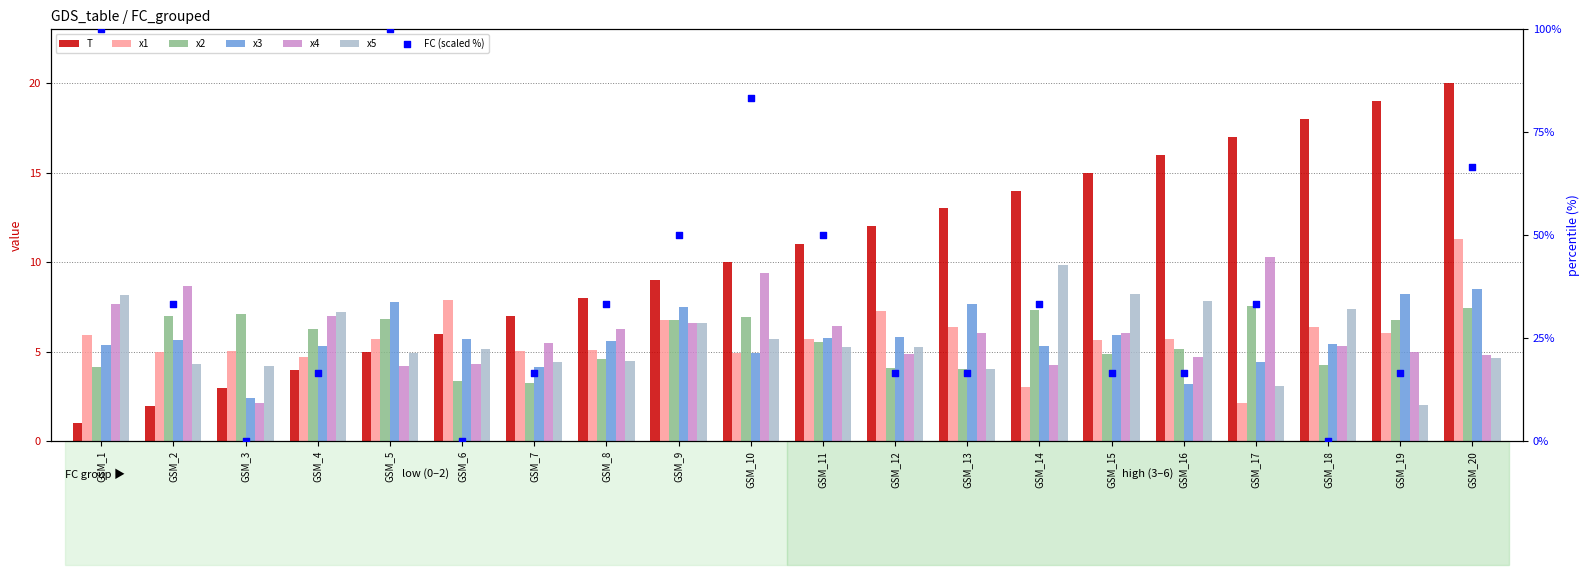

What is the total value across all series at GSM_6?

32.4